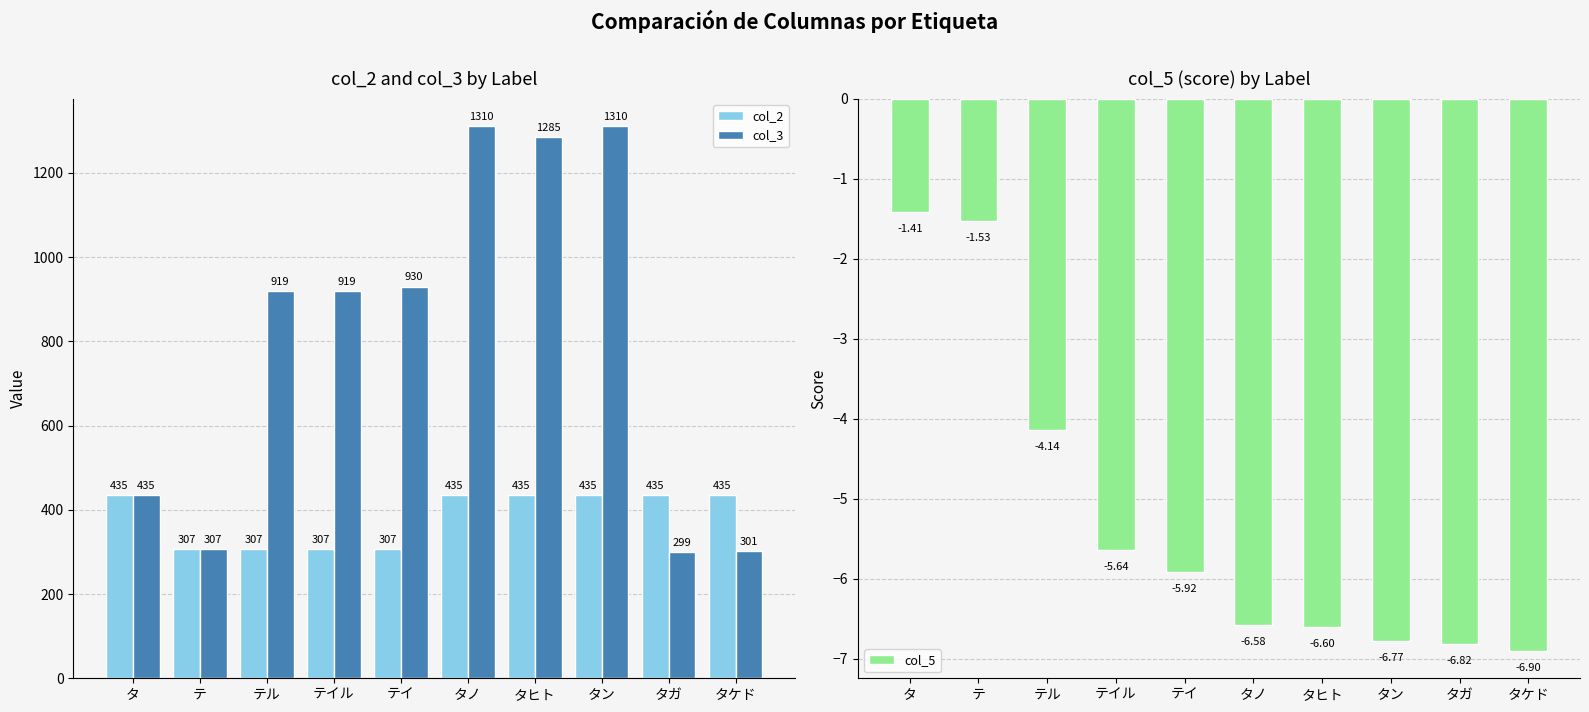

At how many categories does at least one series exceed 1191?

3